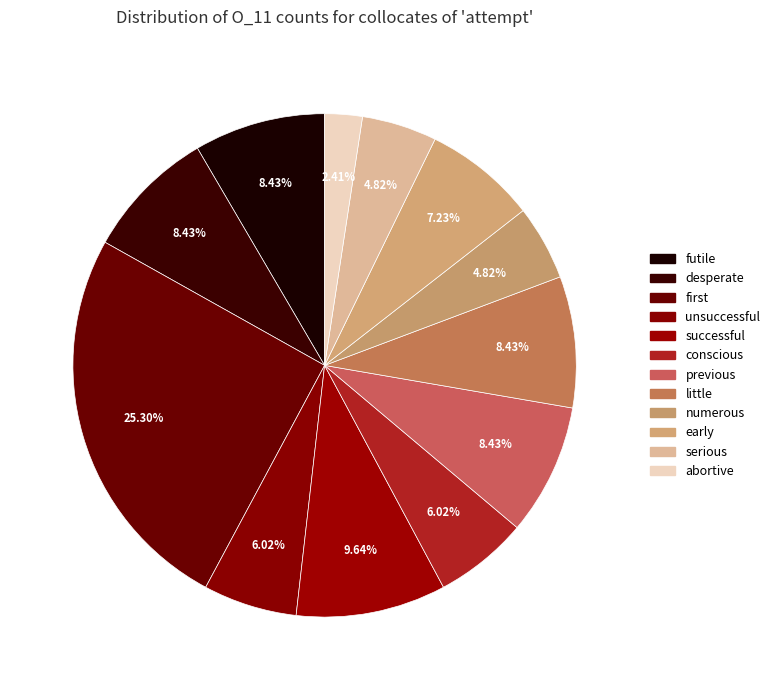

Does little represent more than half of the total?

No